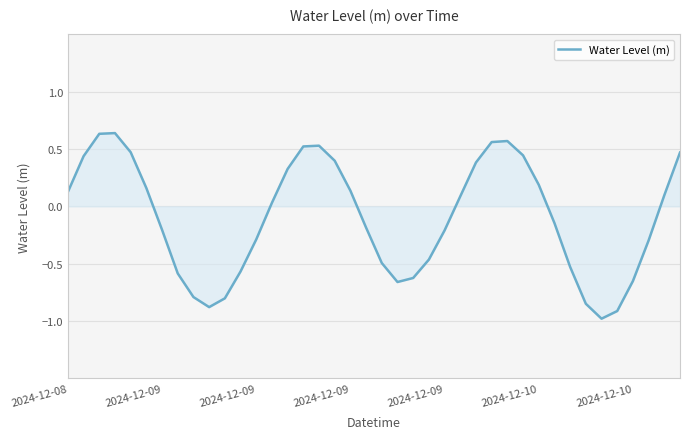

What is the smallest value displayed?

-1.0